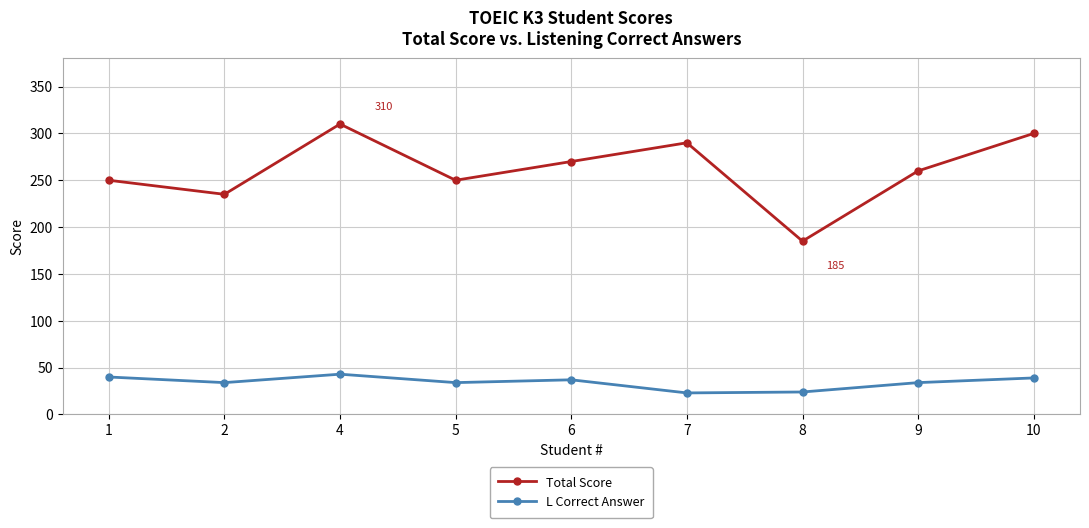

Which series has the largest total across all categories?

Total Score